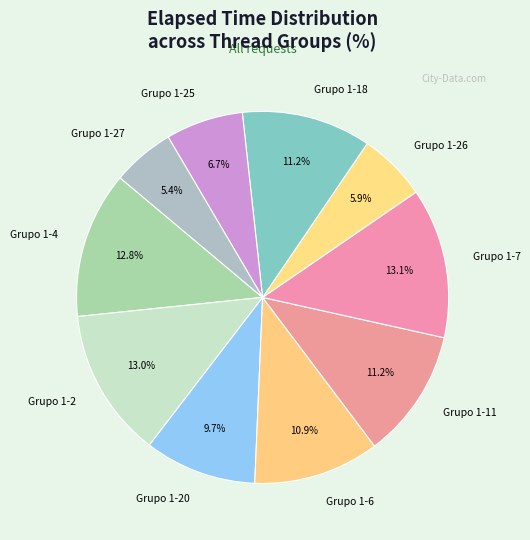

Count the number of slices in the pie.

10